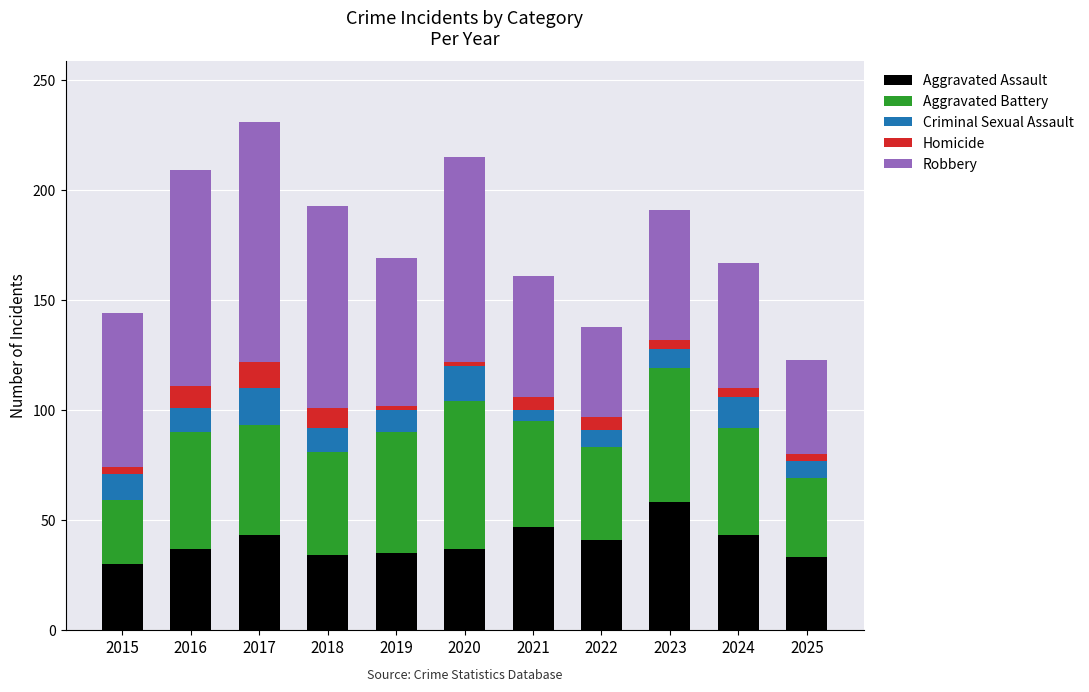

What is the highest value of the Aggravated Assault series?

58